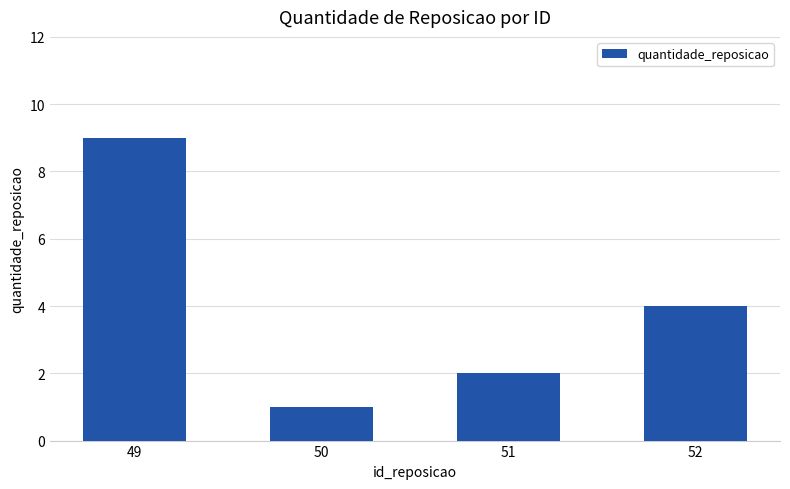

What is the average value?

4